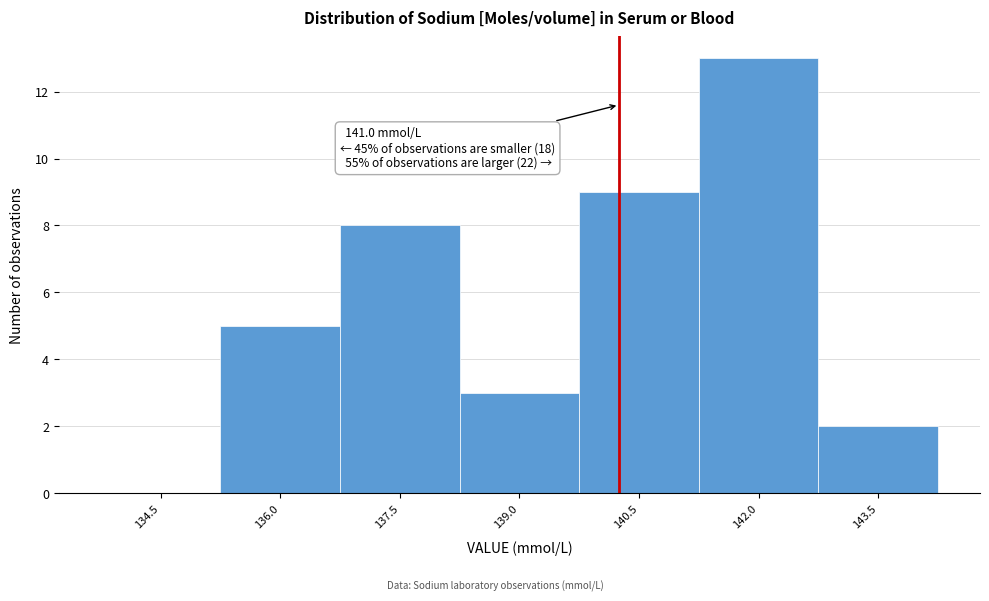

Reading right to left, extract all data points from this chart.

143.5=2	142.0=13	140.5=9	139.0=3	137.5=8	136.0=5	134.5=0